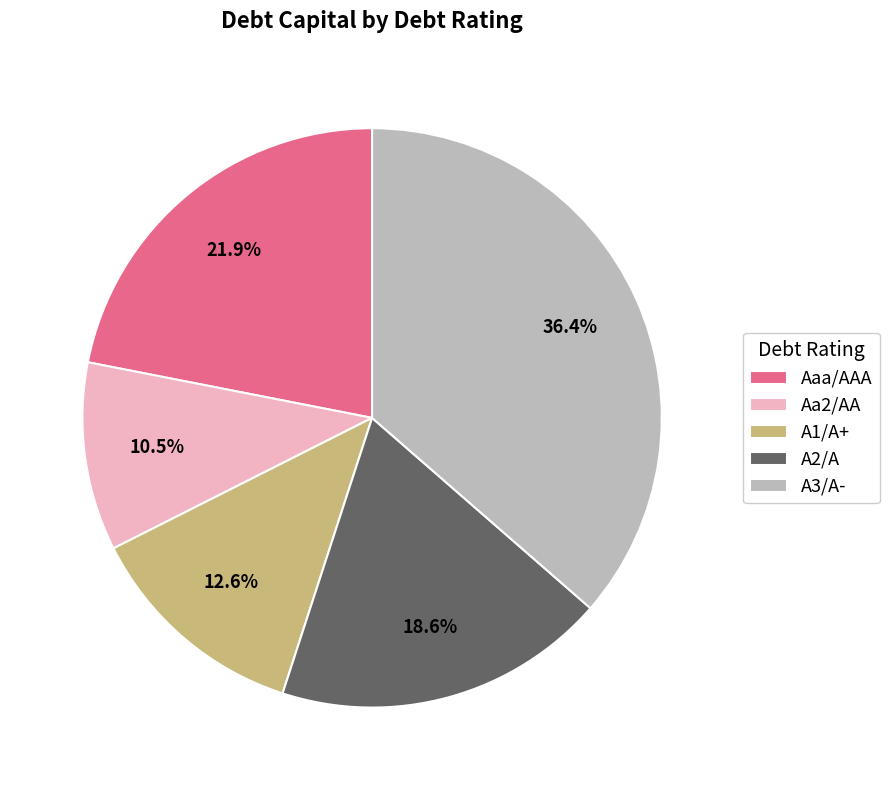

Rank the categories by value from highest to lowest.

A3/A-, Aaa/AAA, A2/A, A1/A+, Aa2/AA